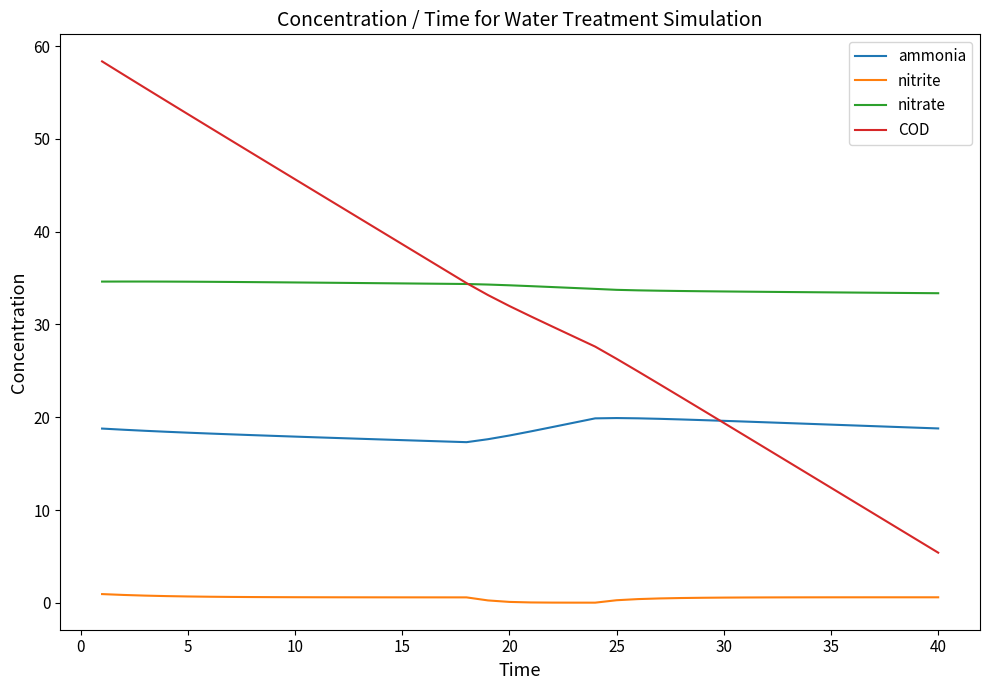

True or false: nitrite and COD intersect in this chart.

False